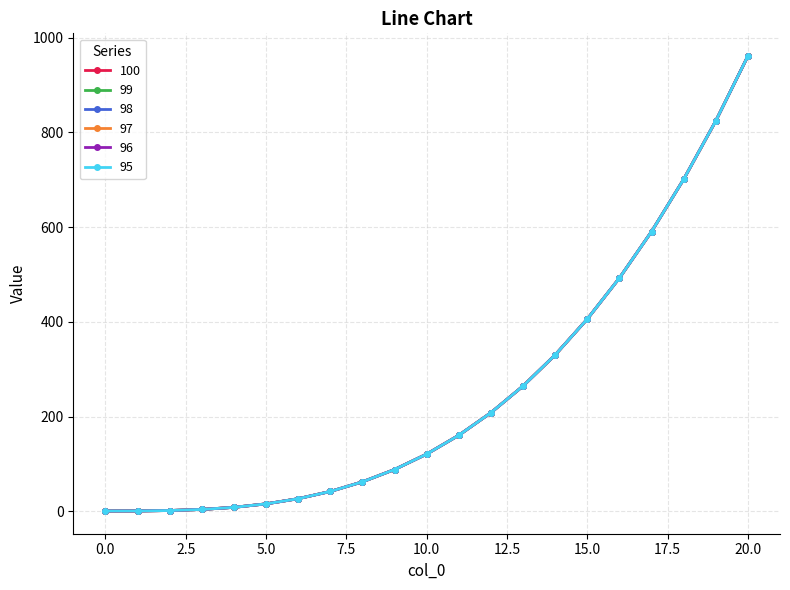

Which series has the largest total across all categories?

100